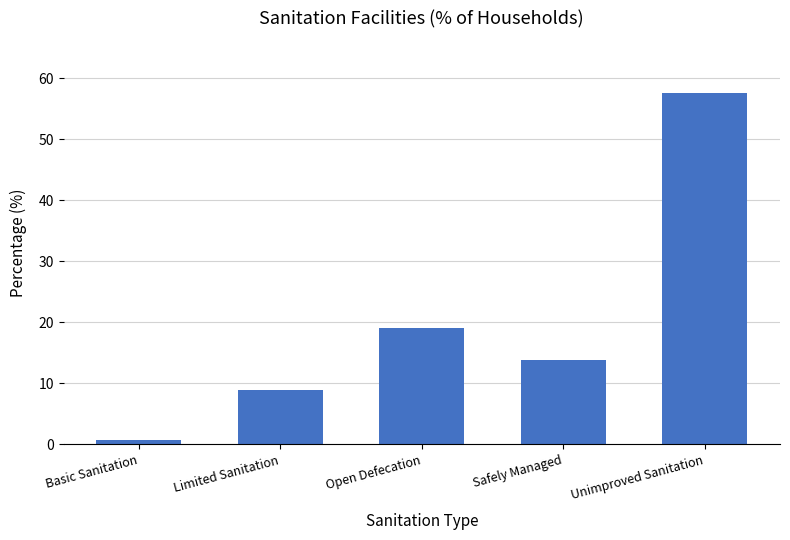

How many bars are there in total?

5